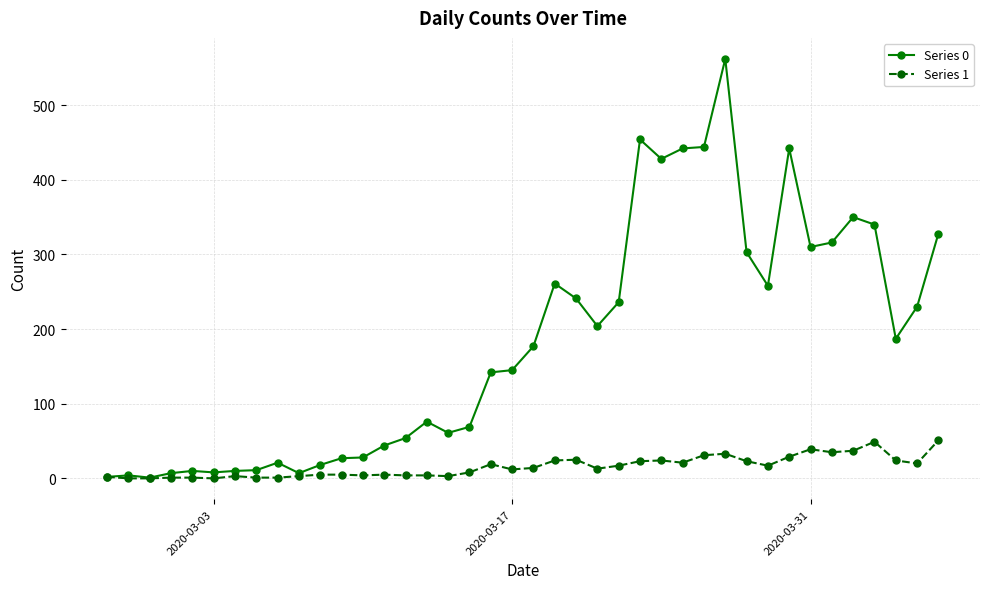

What is the greatest value displayed?

562